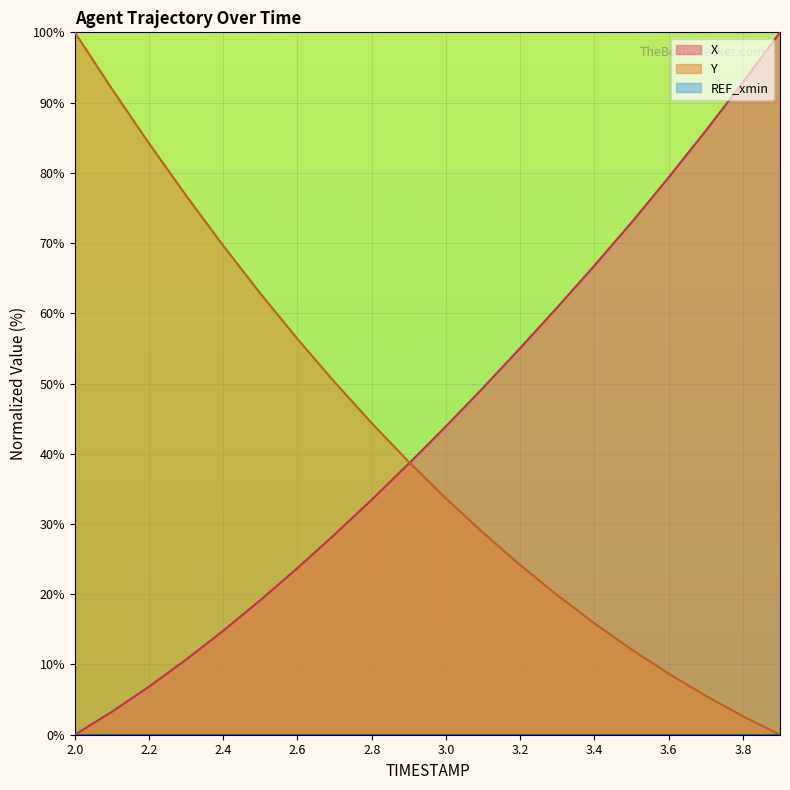

How many lines are shown in the chart?

3